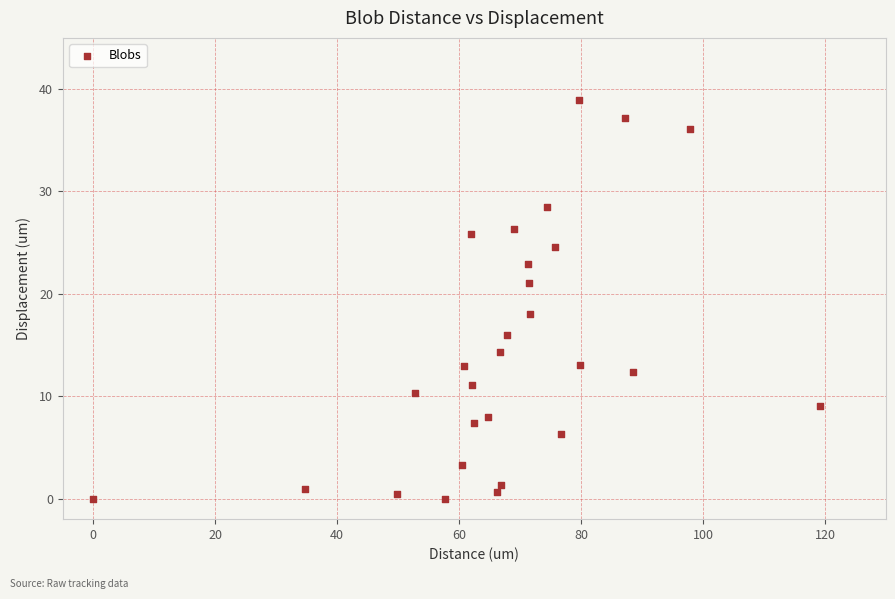

What Y value in the scatter plot is closest to 19?

18.1